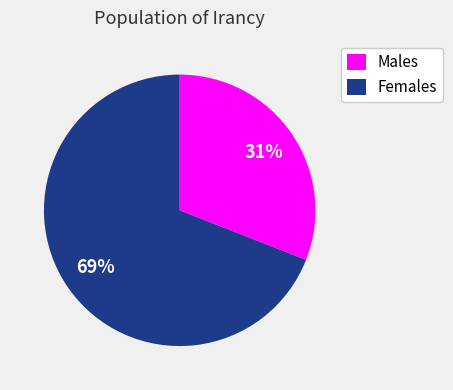

Which category has the biggest portion of the pie?

Females